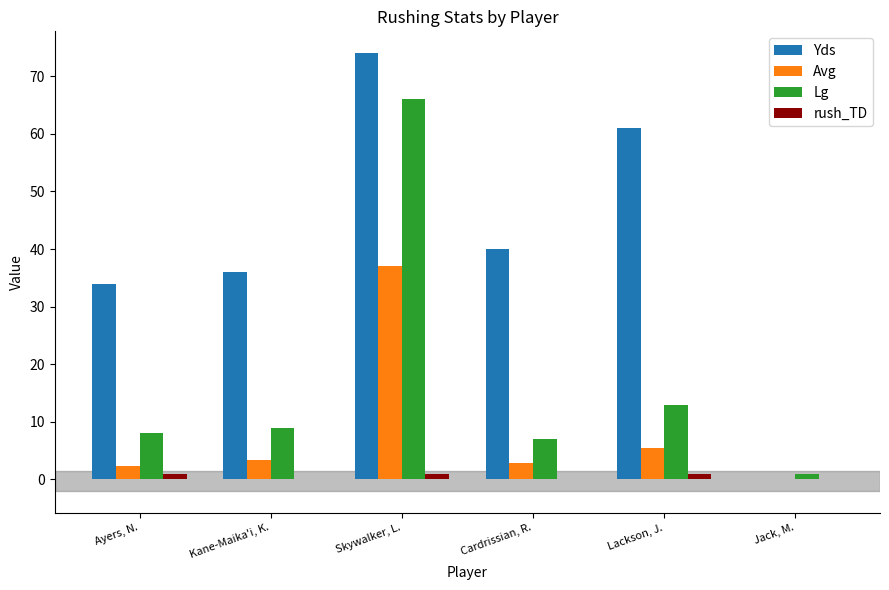

How many groups of bars are there?

6